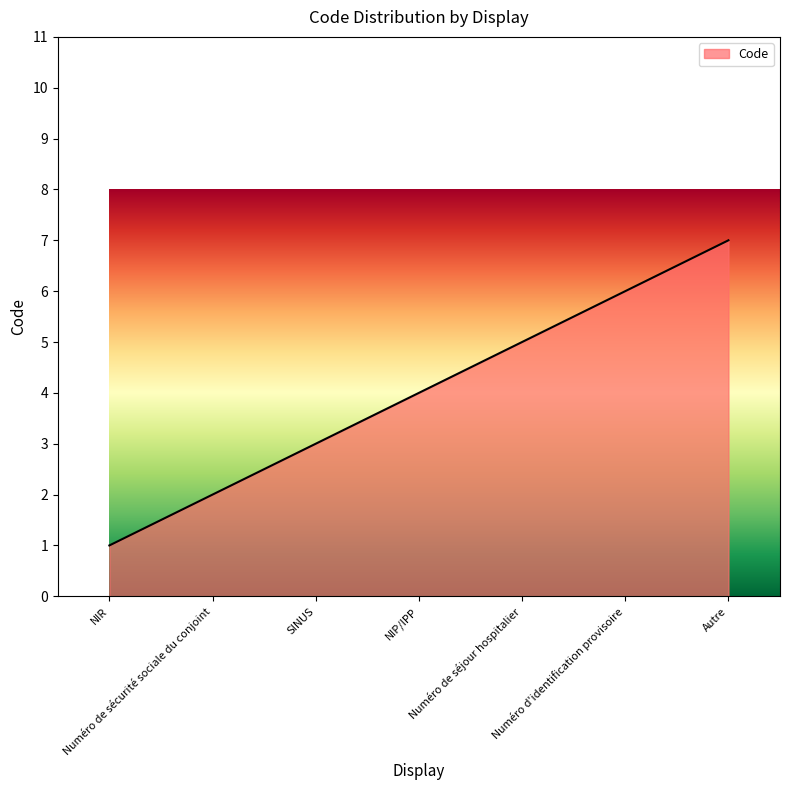

Does the chart display data point markers on the line(s)?

No